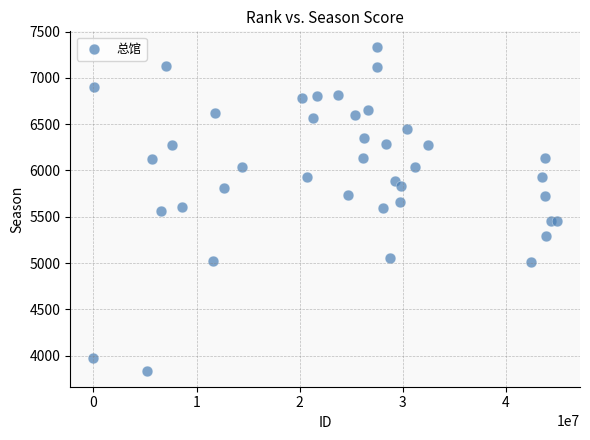

What is the range of Y values (max minus min)?

3488